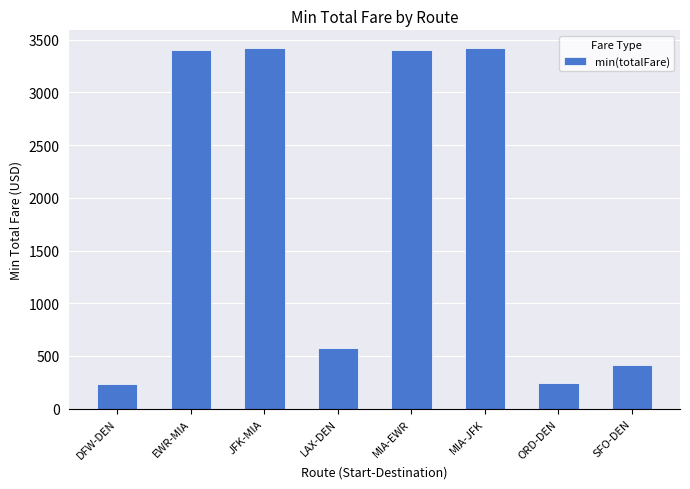

Which has a higher value, LAX-DEN or JFK-MIA?

JFK-MIA